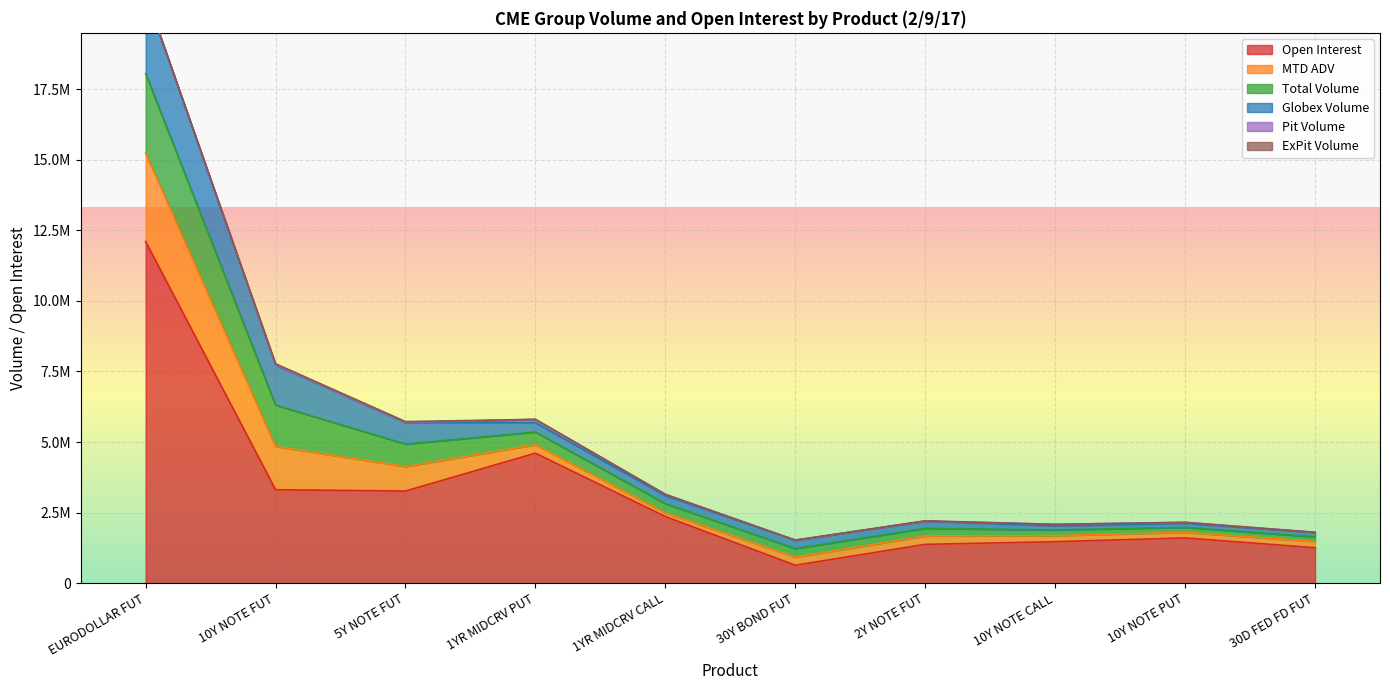

What is the value of the Total Volume point at the 8th from the left?

200373.0